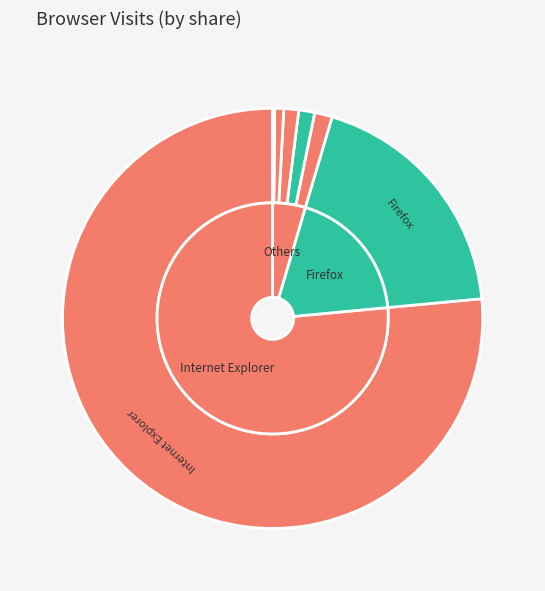

Which category accounts for the majority?

Internet Explorer